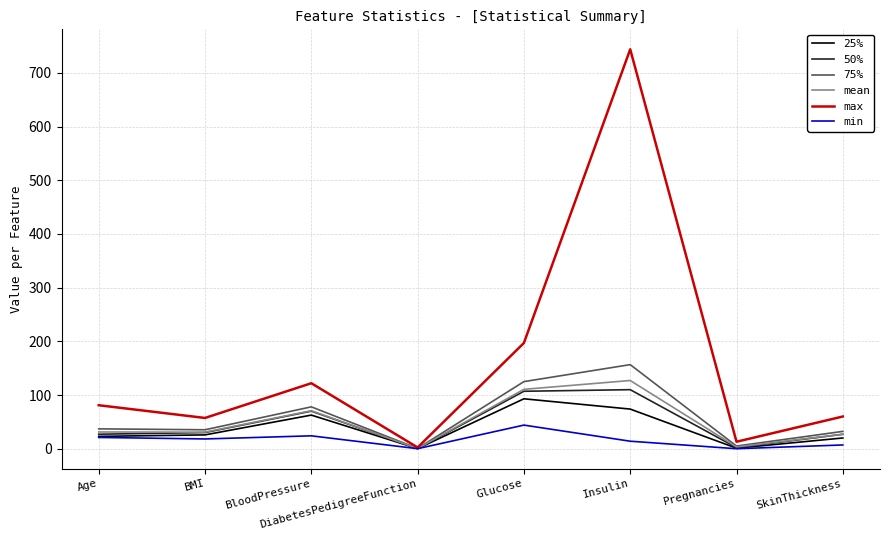

Between BMI and DiabetesPedigreeFunction, which series saw the biggest shift?

max